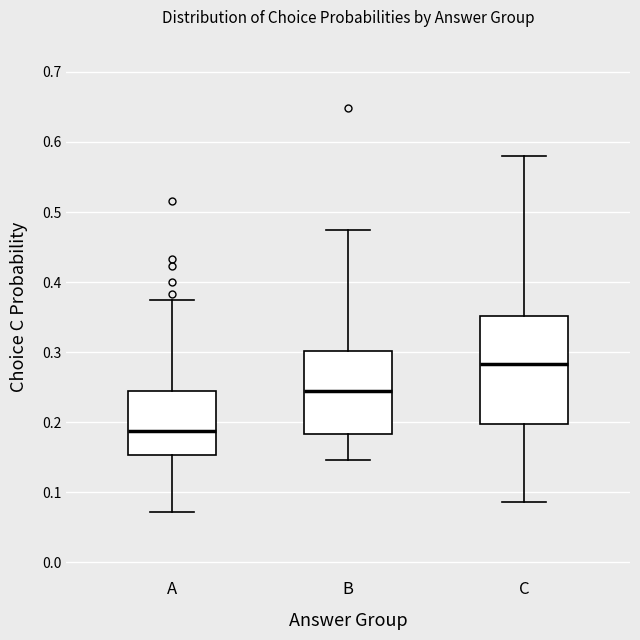

Which box has the lowest median line?

A